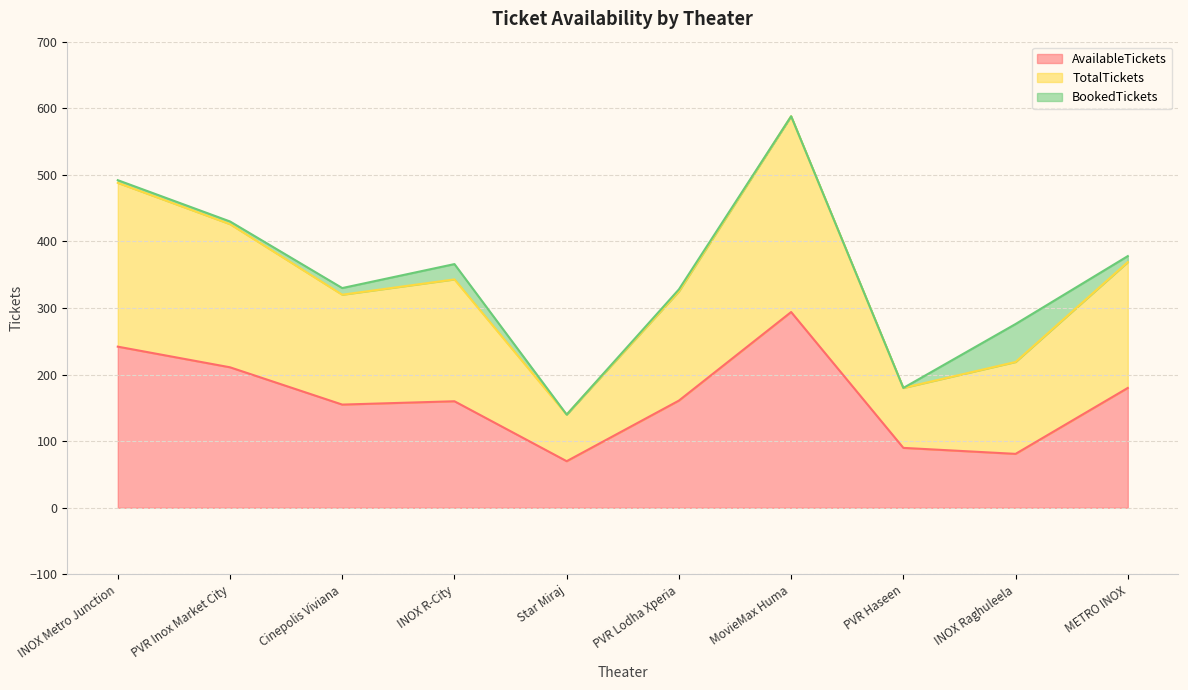

True or false: AvailableTickets has a value of 242 at INOX Metro Junction.

True